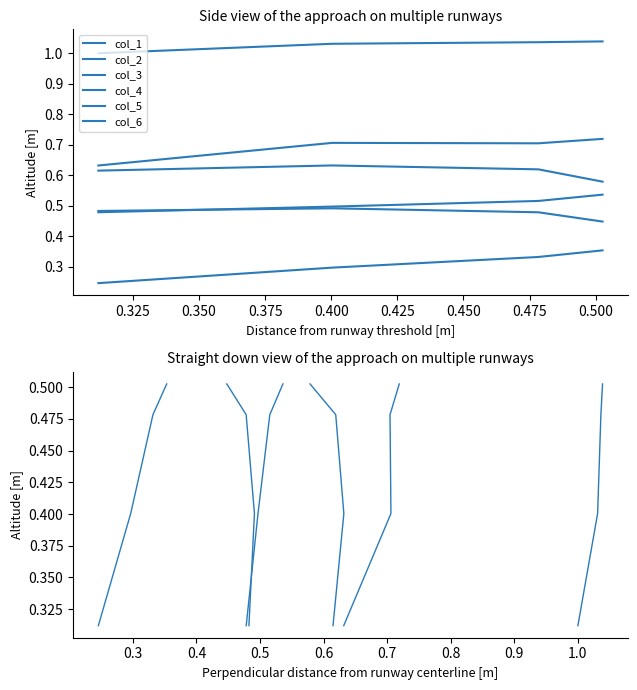

What is the sum of the col_2 values at 0.350 and 0.325?

0.9